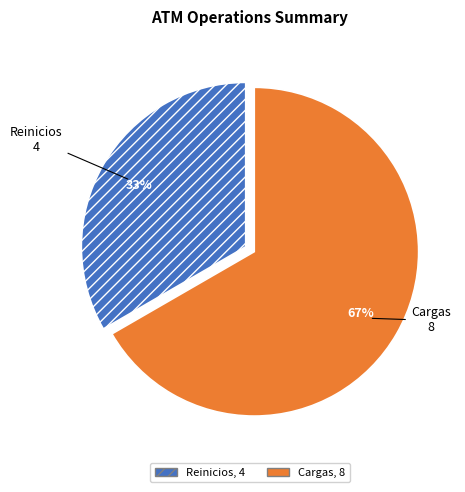

Do Reinicios and Cargas together represent more than half of the pie?

Yes